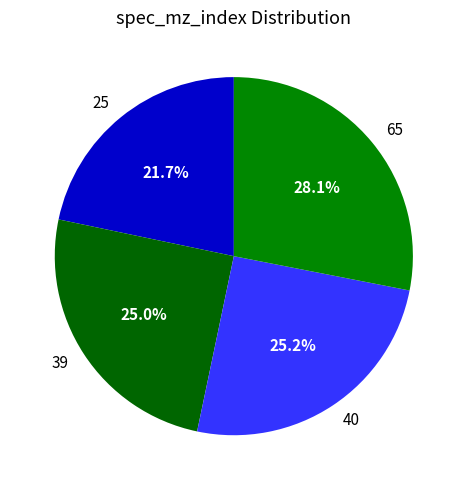

To the nearest percent, what is the difference between the largest and smallest slice percentages?

6%